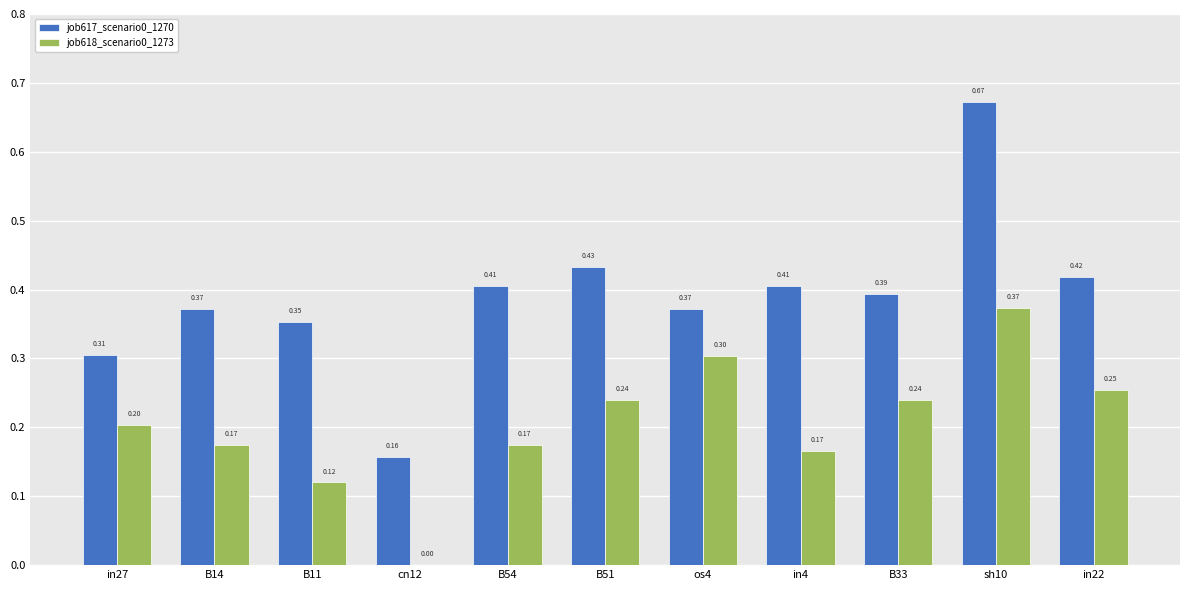

What is the sum of the job617_scenario0_1270 values at B11 and os4?

0.7